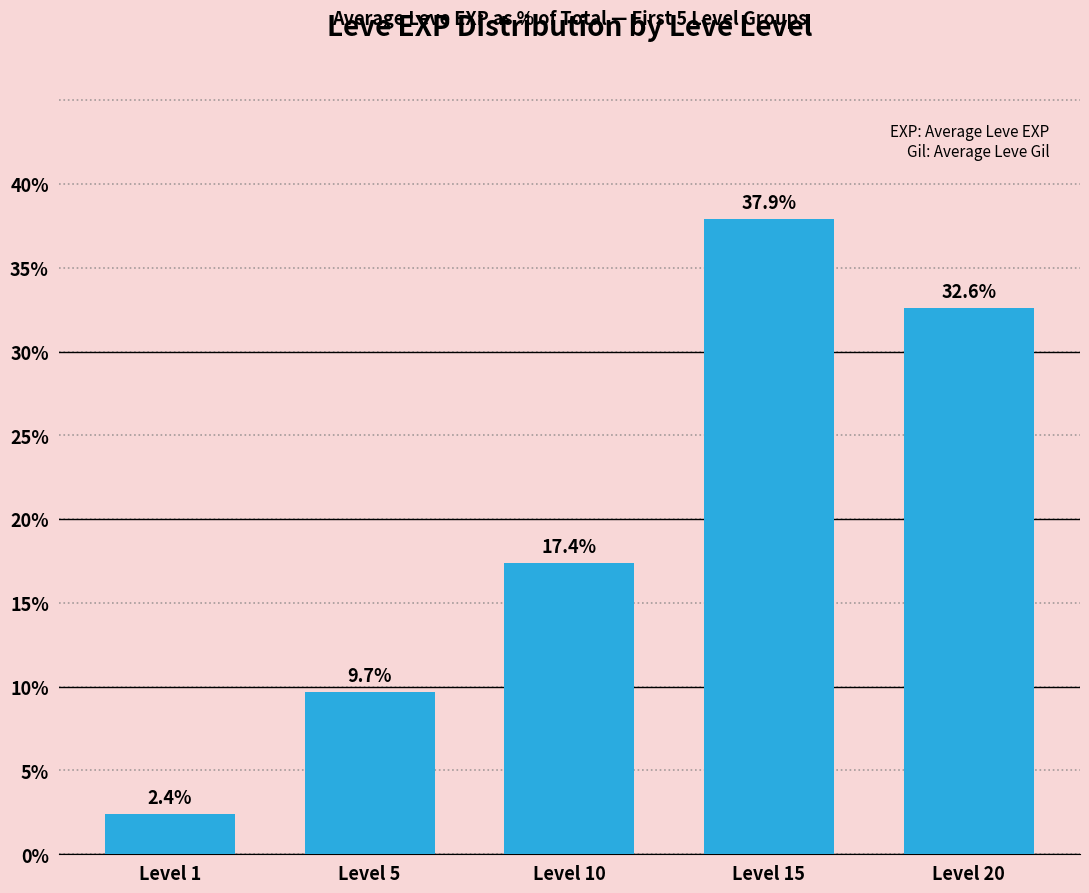

List the labels in order of value, largest first.

Level 15, Level 20, Level 10, Level 5, Level 1